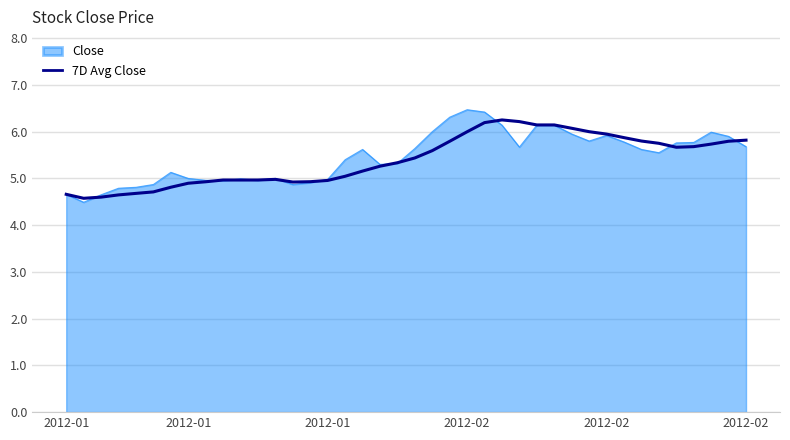

Which series has the widest spread of values?

Close